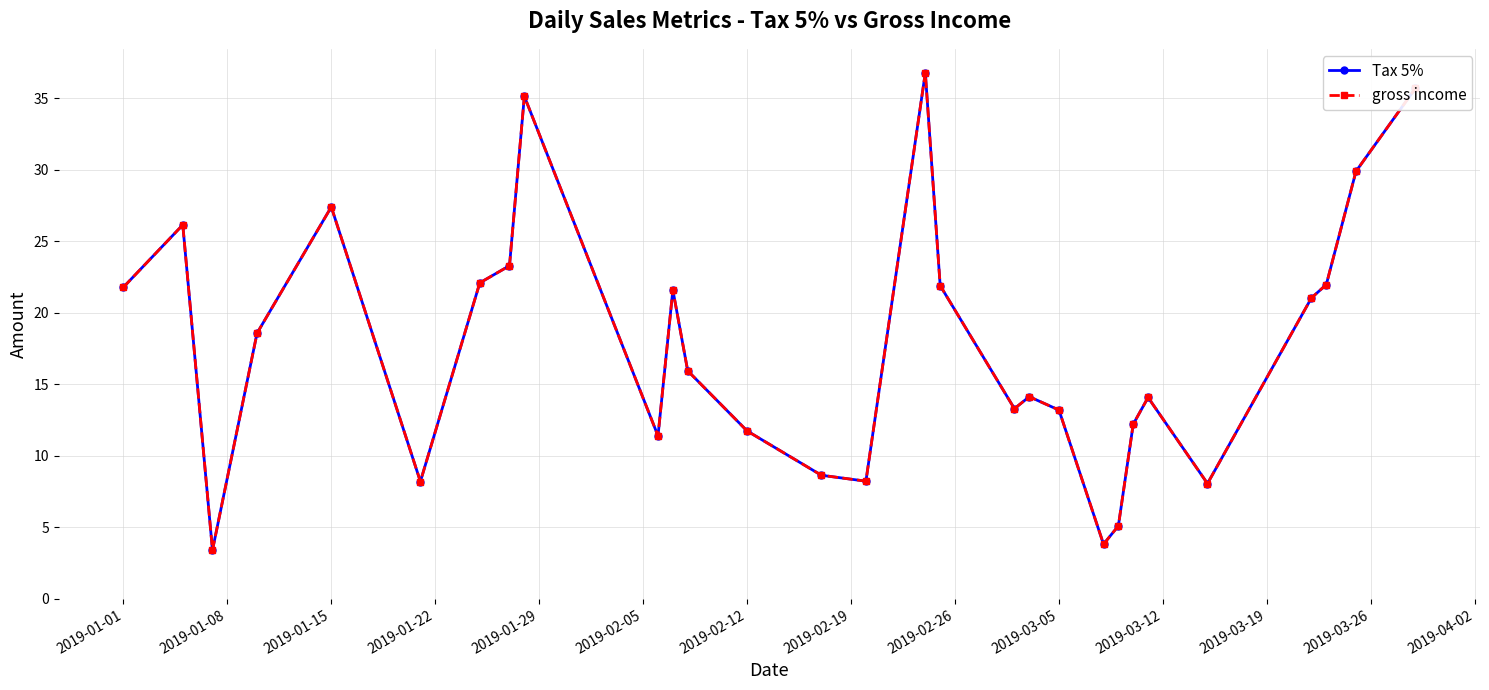

Does the chart have visible grid lines?

Yes